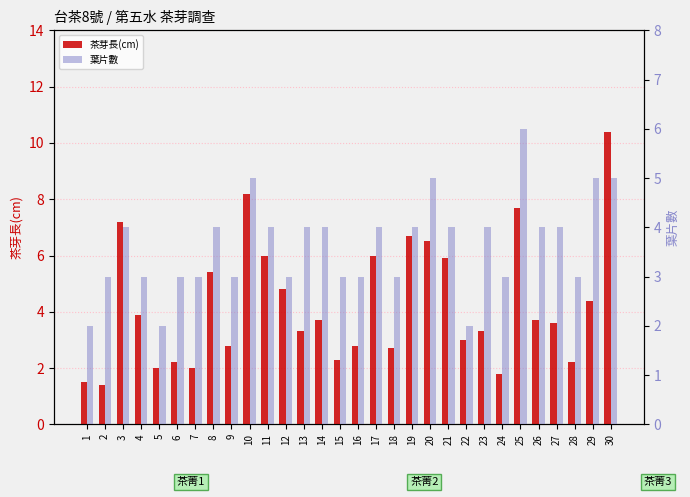

What is the difference between the 葉片數 values at 21 and 24?

1.0